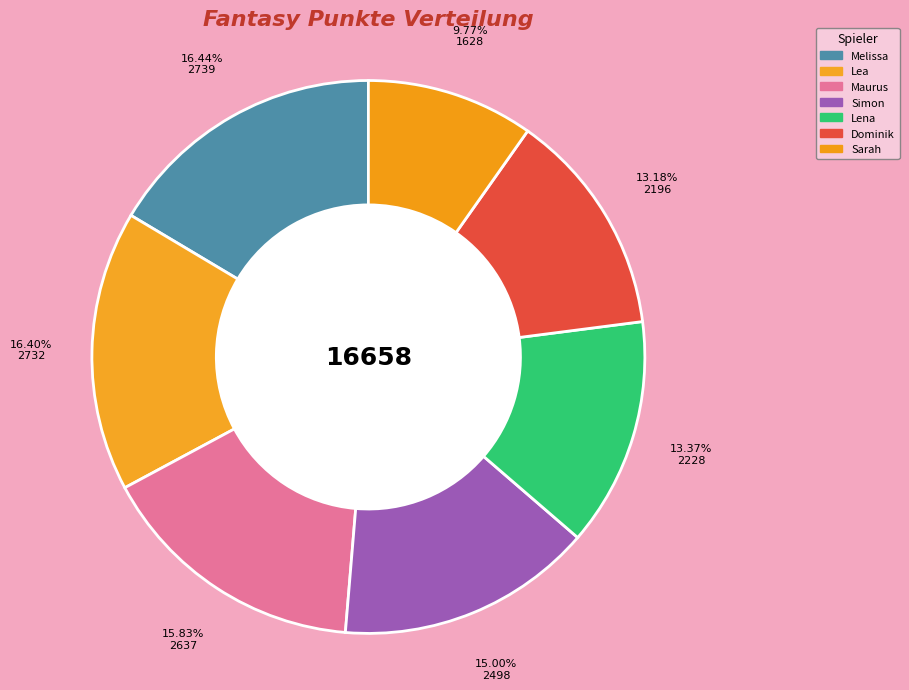

Count the number of slices in the pie.

7